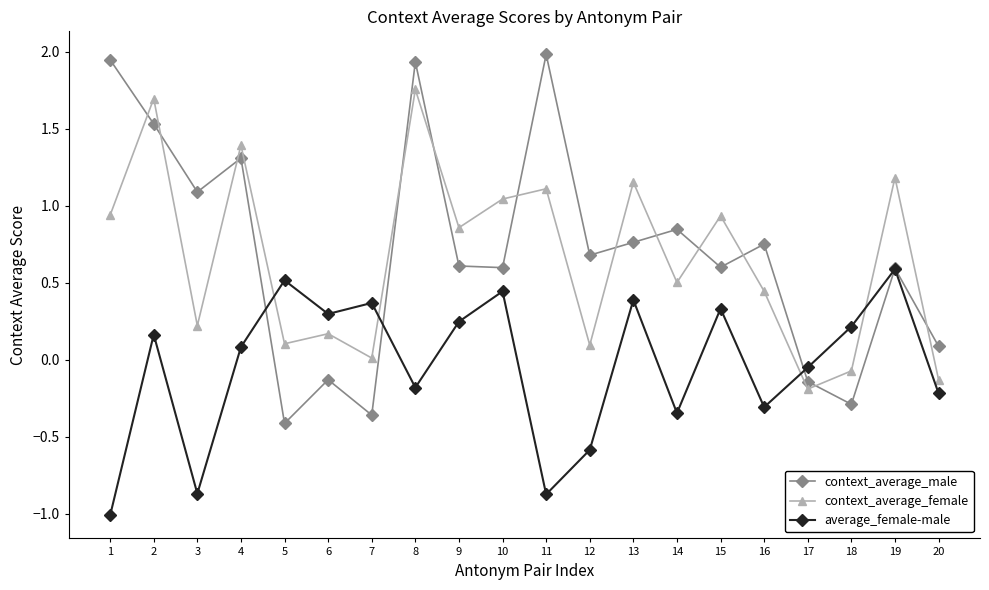

The context_average_female series shows 0.4 at 16. True or false?

True